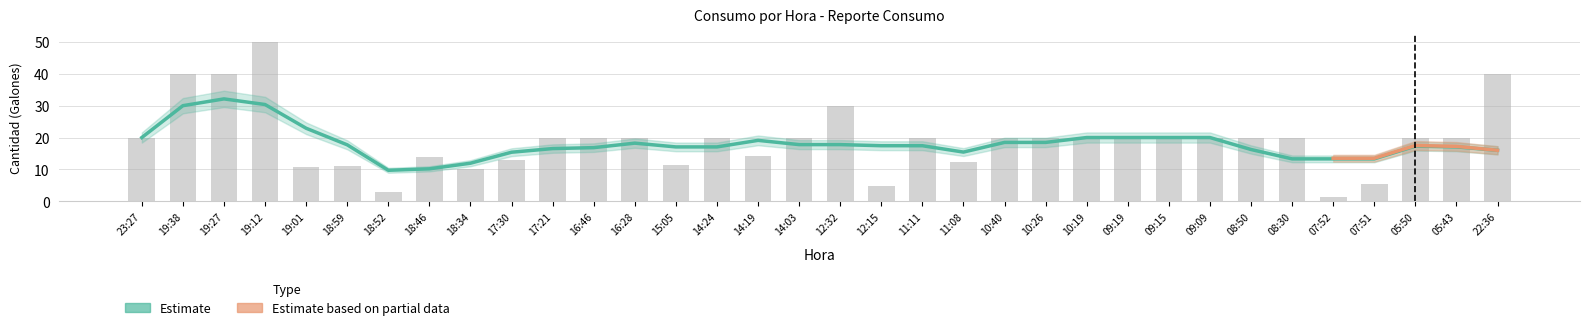

Between 14:03 and 11:11, which is larger?

14:03